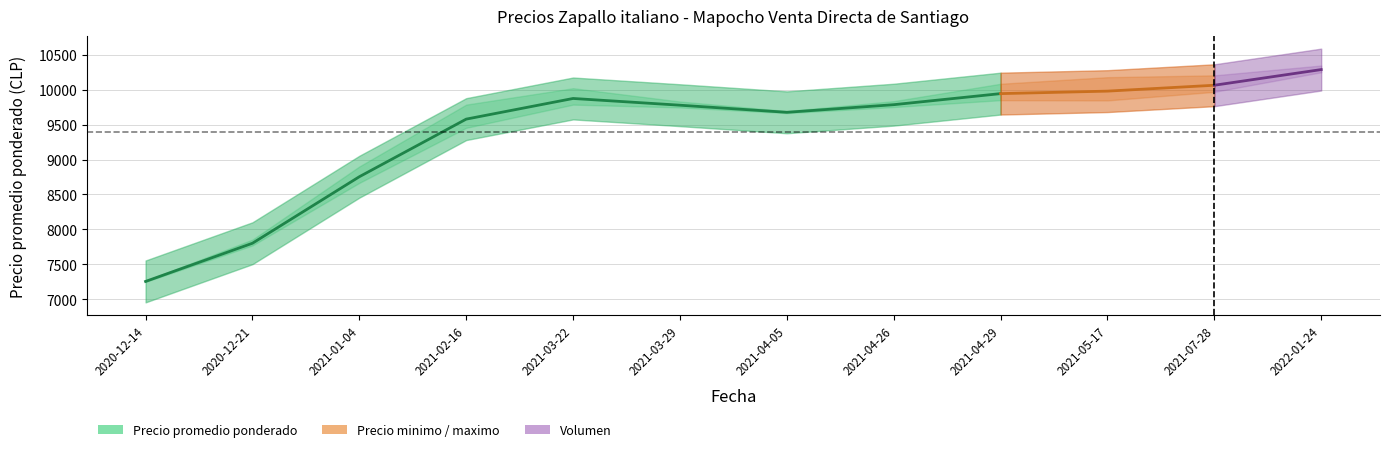

What is the label of the 11th point from the left?

2021-07-28